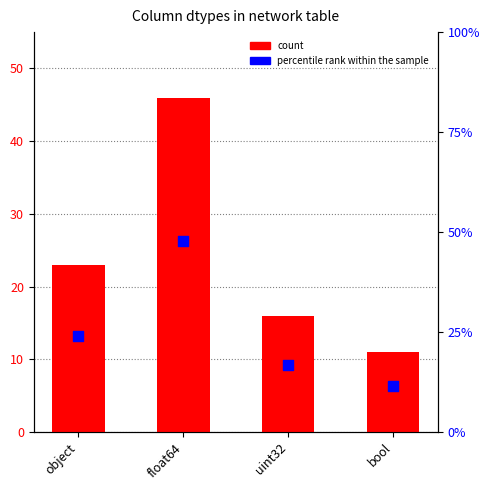

At how many categories does at least one series exceed 46?

1